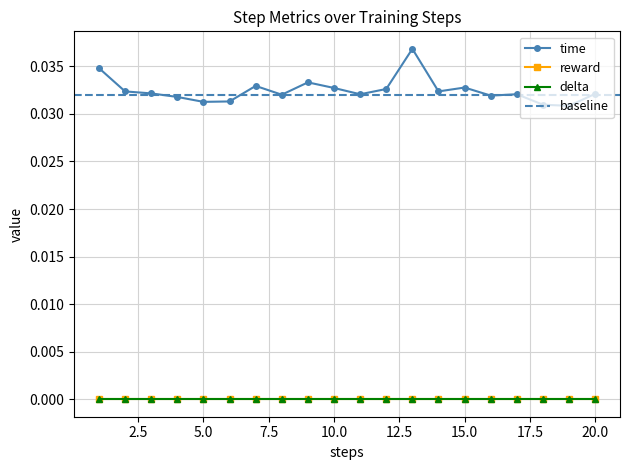

The value of time at 20 is 0.1. True or false?

False